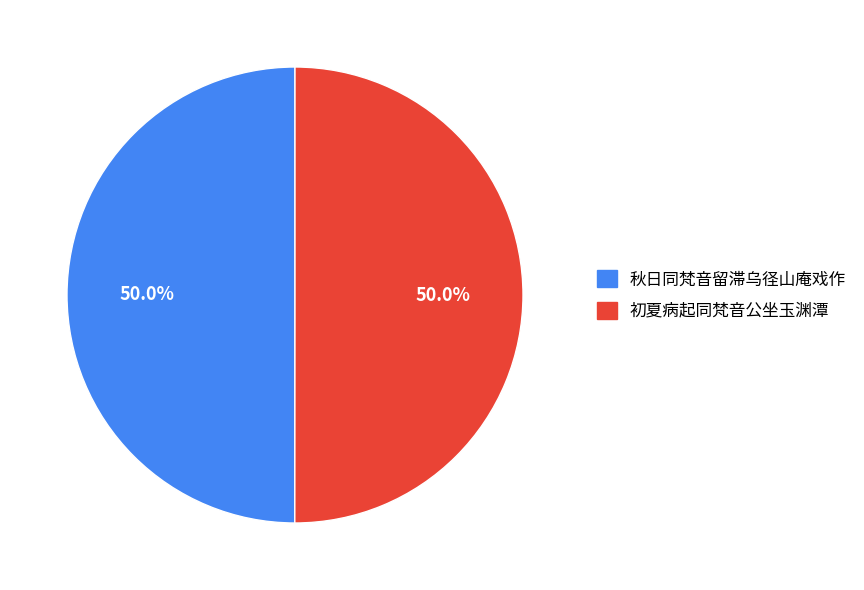

Approximately how many times larger is the value at 秋日同梵音留滞乌径山庵戏作 compared to 初夏病起同梵音公坐玉渊潭?

1.0